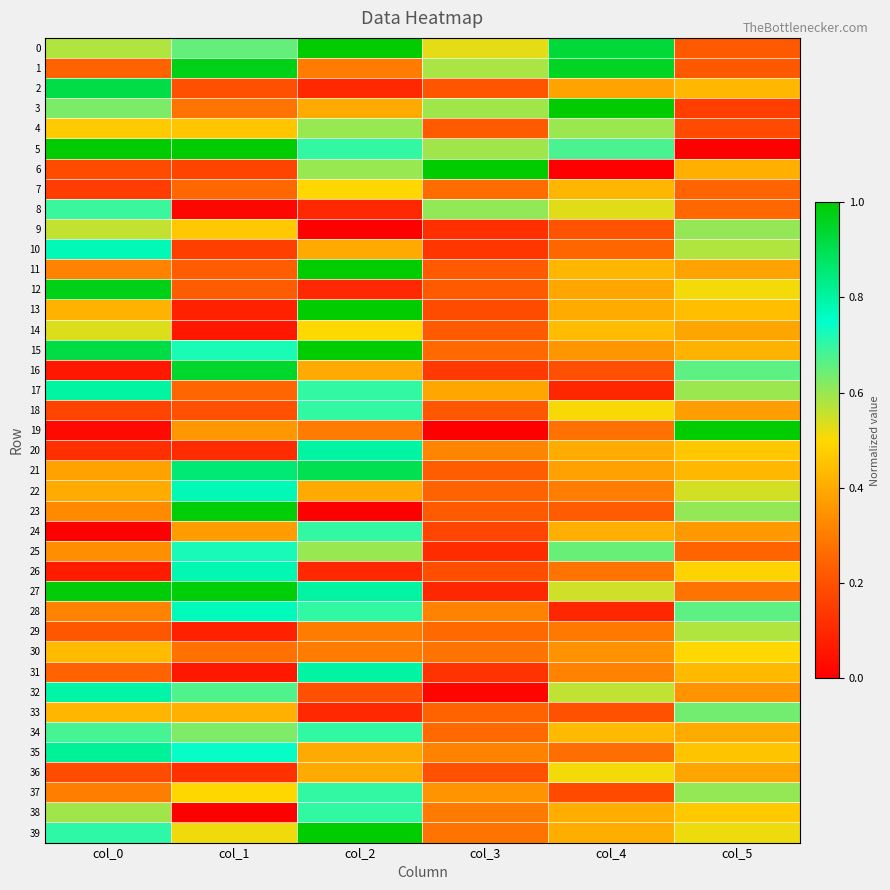

Which has a higher value, col_1 or col_3?

col_1